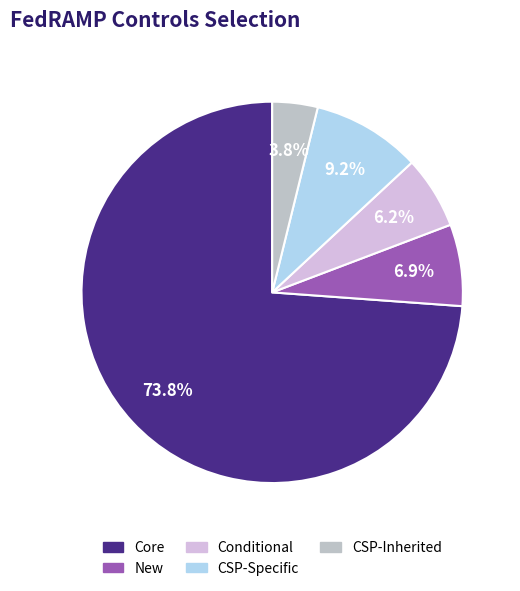

The Core slice represents 85% of the pie. True or false?

False